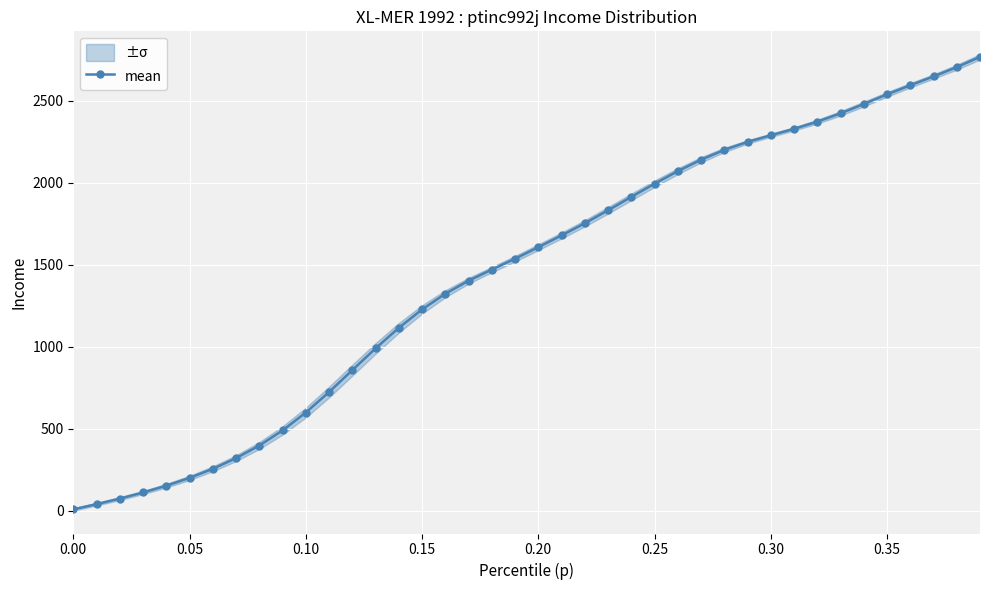

What is the highest value of the mean series?

2767.8